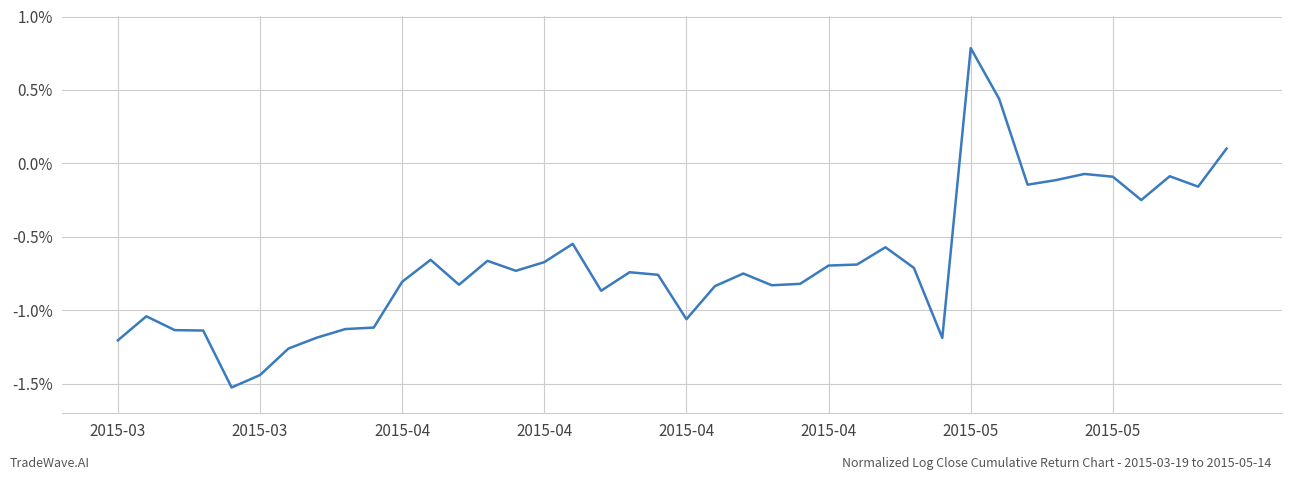

What is the difference between the maximum and second lowest values?

2.2